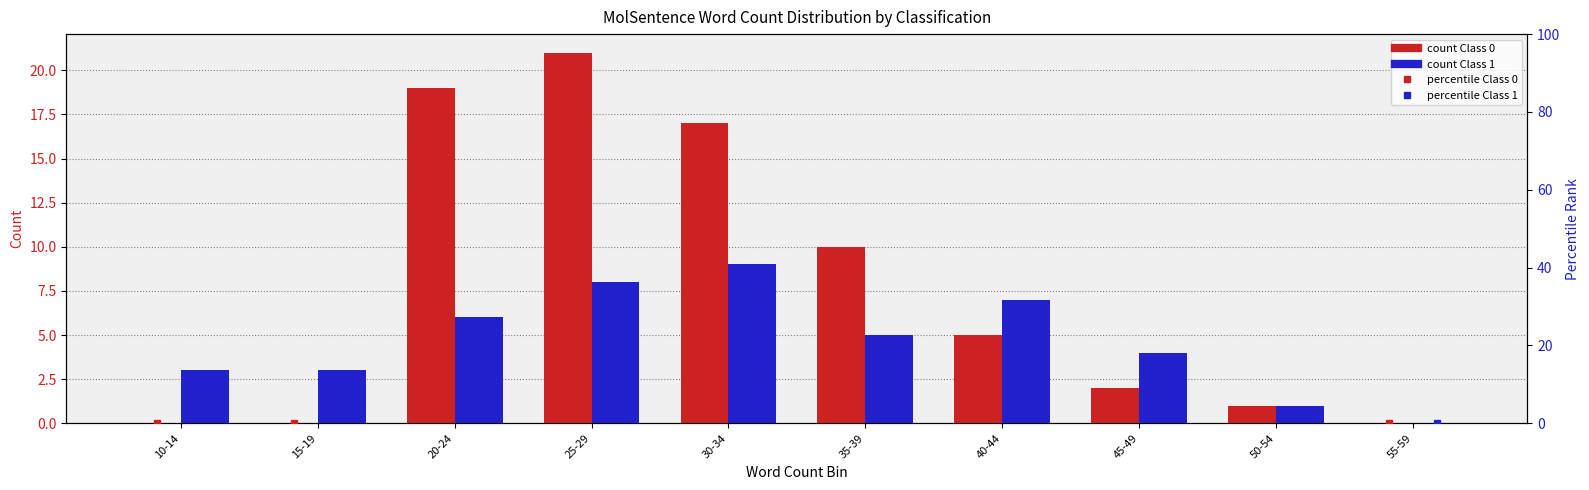

At which label does % Class 0 reach its minimum?

10-14